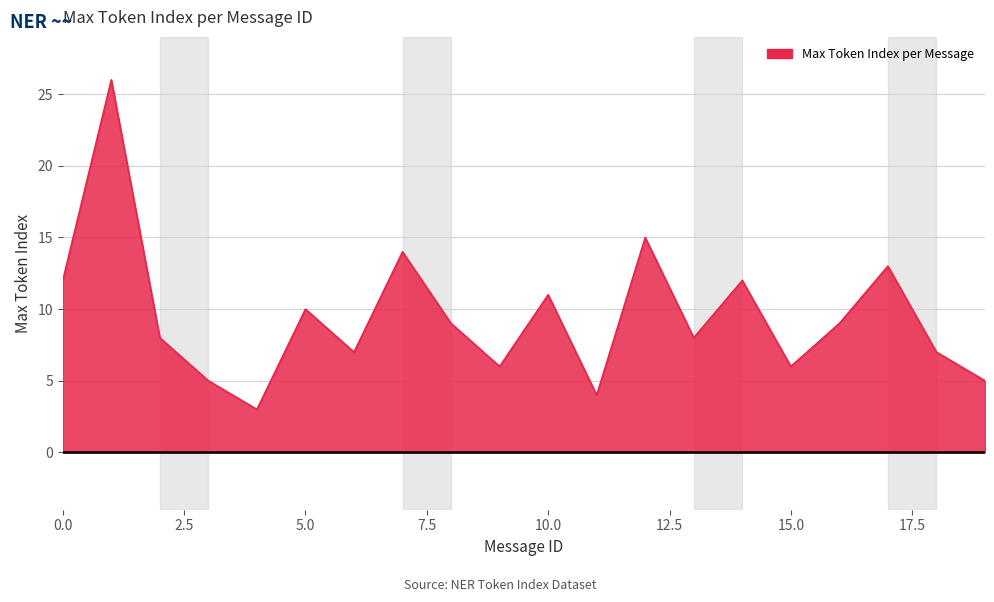

What is the maximum value shown in the chart?

26